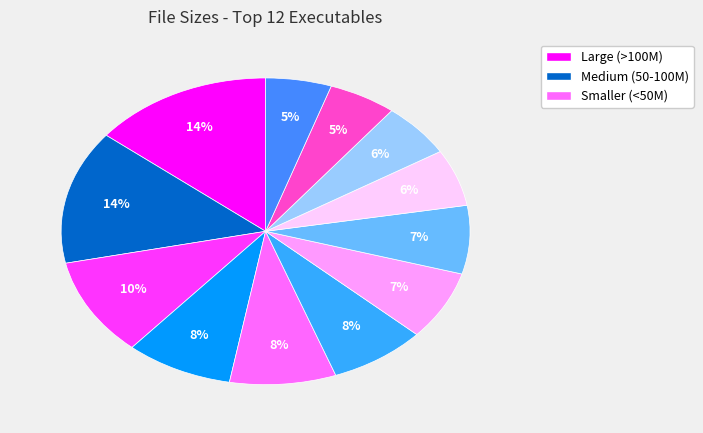

Does any single category account for the majority?

No